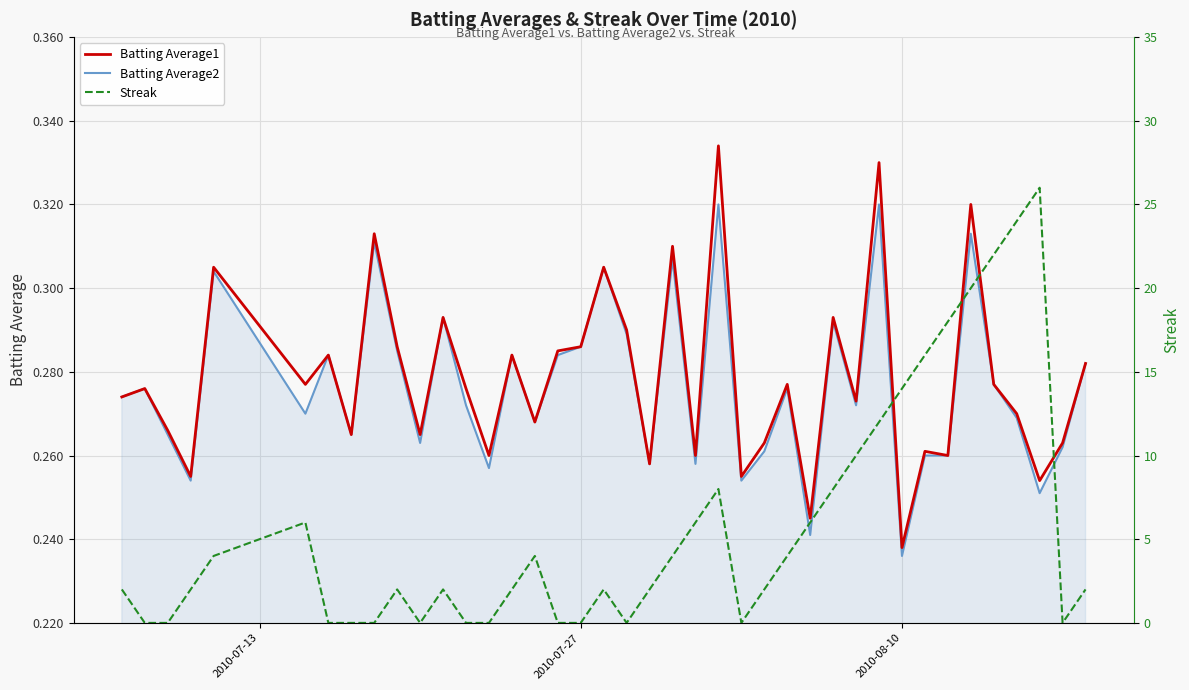

At which label does Batting Average2 reach its minimum?

2010-08-10